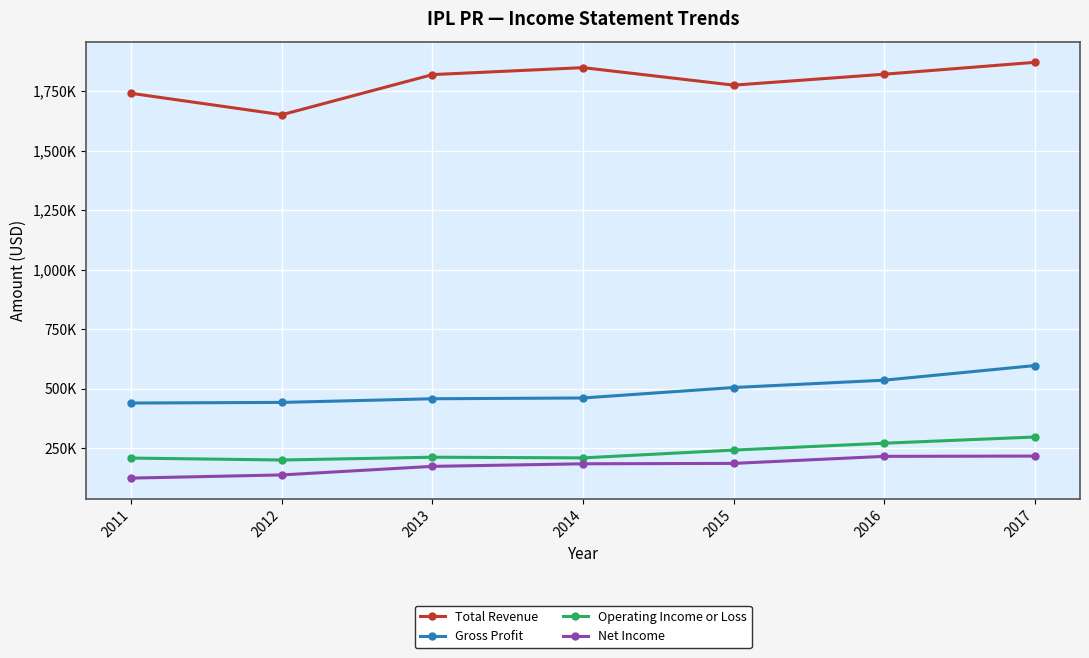

True or false: Operating Income or Loss and Total Revenue intersect in this chart.

False